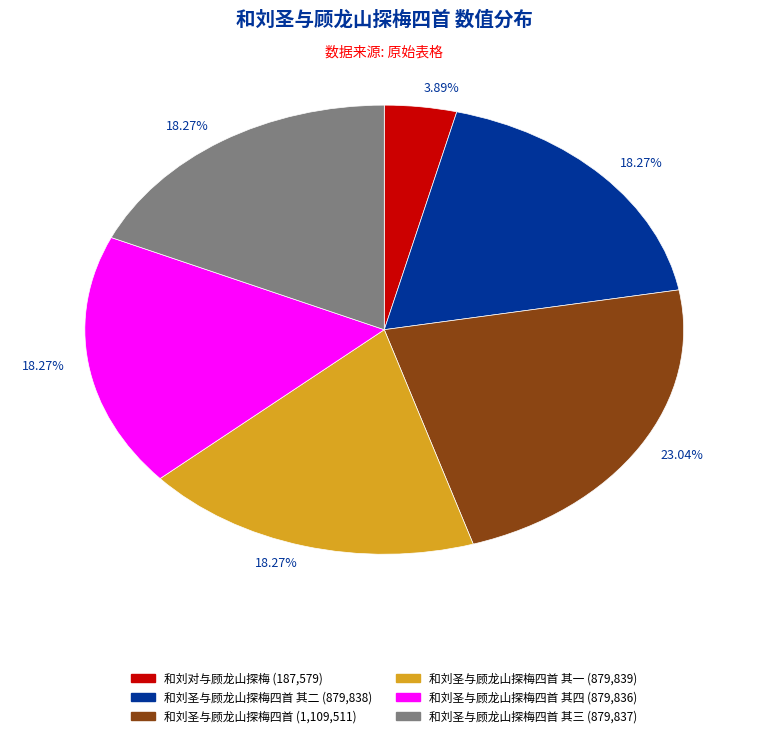

How many slices are in this pie chart?

6